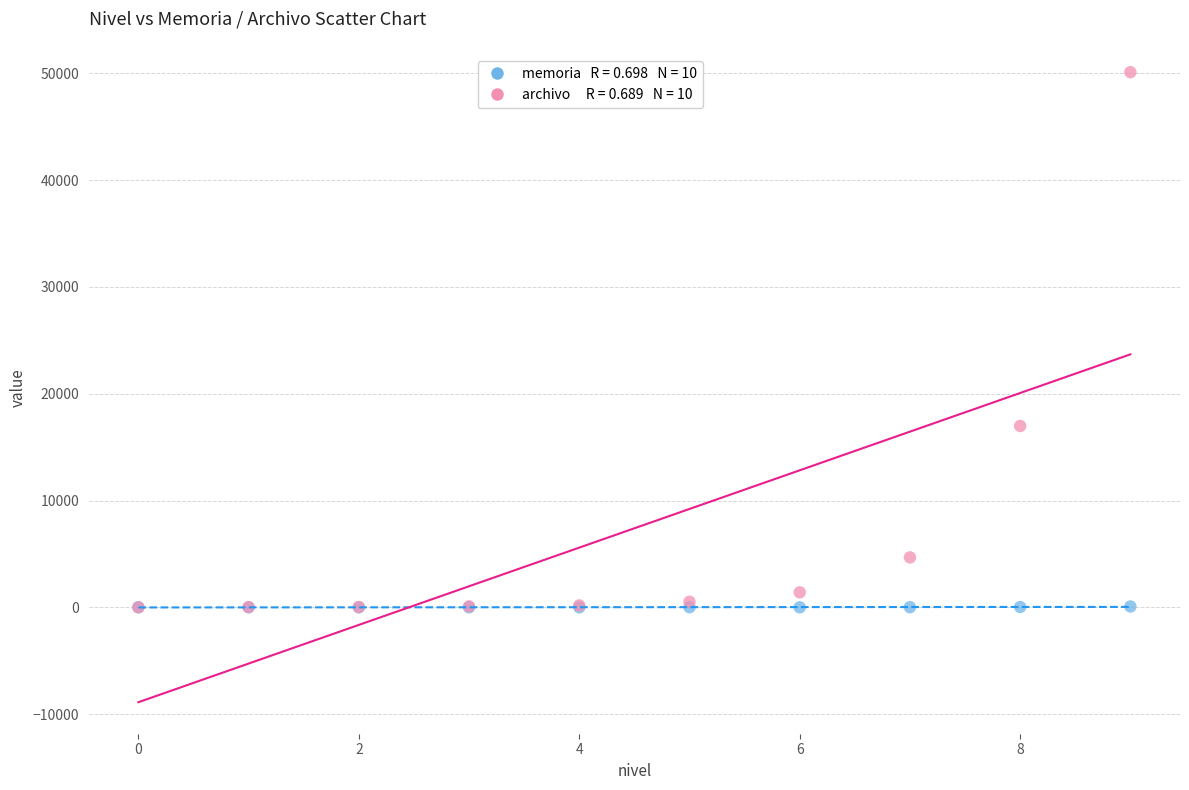

Across all series, what Y value is closest to 25060?

16989.7